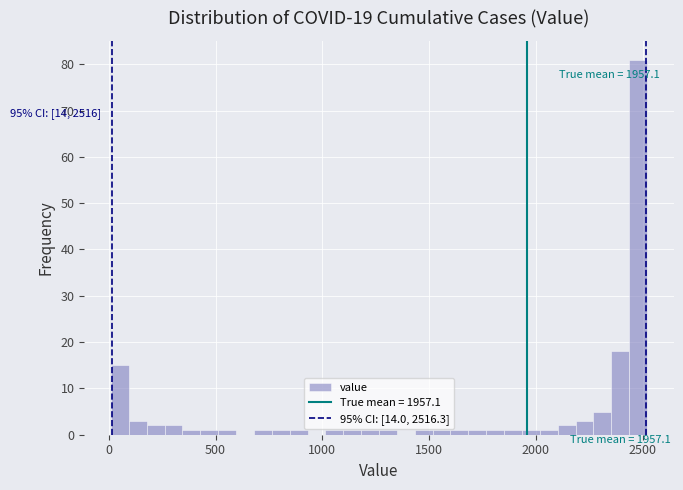

Around what value on the x-axis is the tallest bar? Give the approximate position of its centre, as read against the axis.

2500